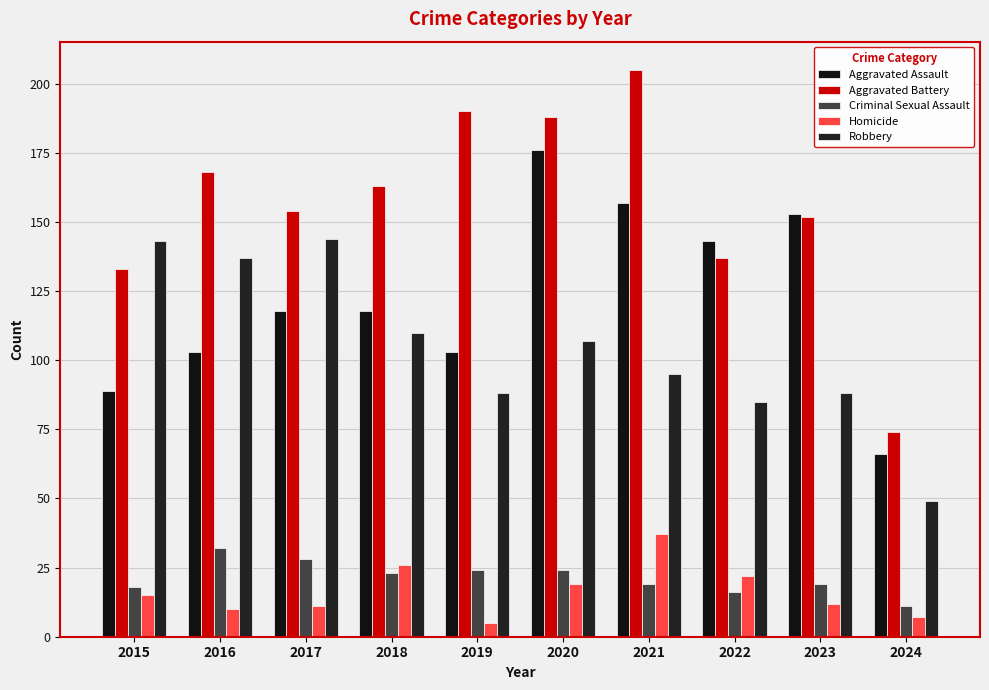

What is the spread (max minus min) of values at 2016?

158